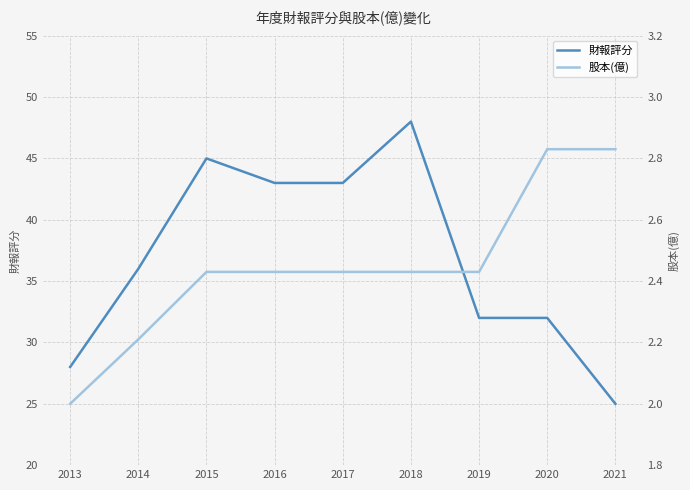

List the series in order of their overall mean, highest first.

財報評分, 股本(億)